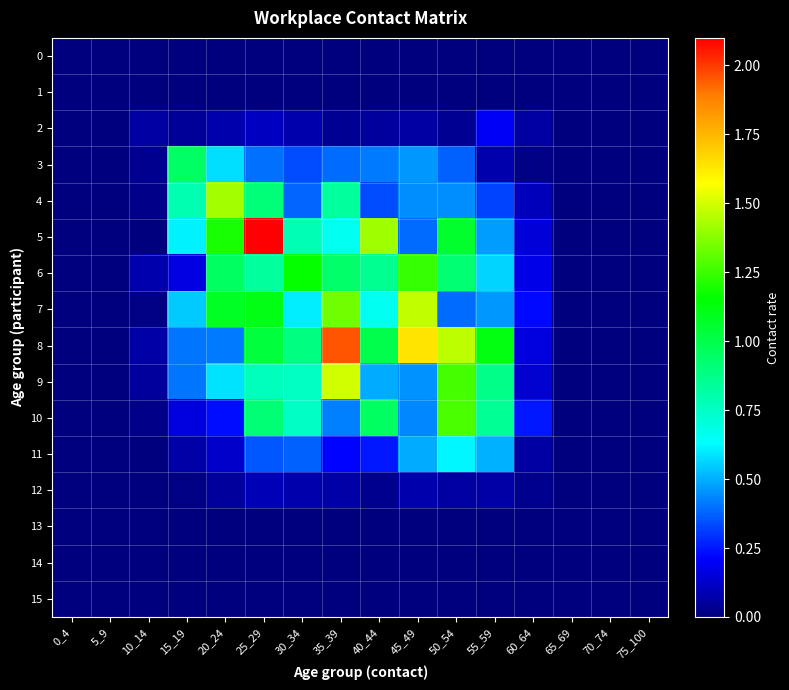

At how many categories does at least one series exceed 0?

11